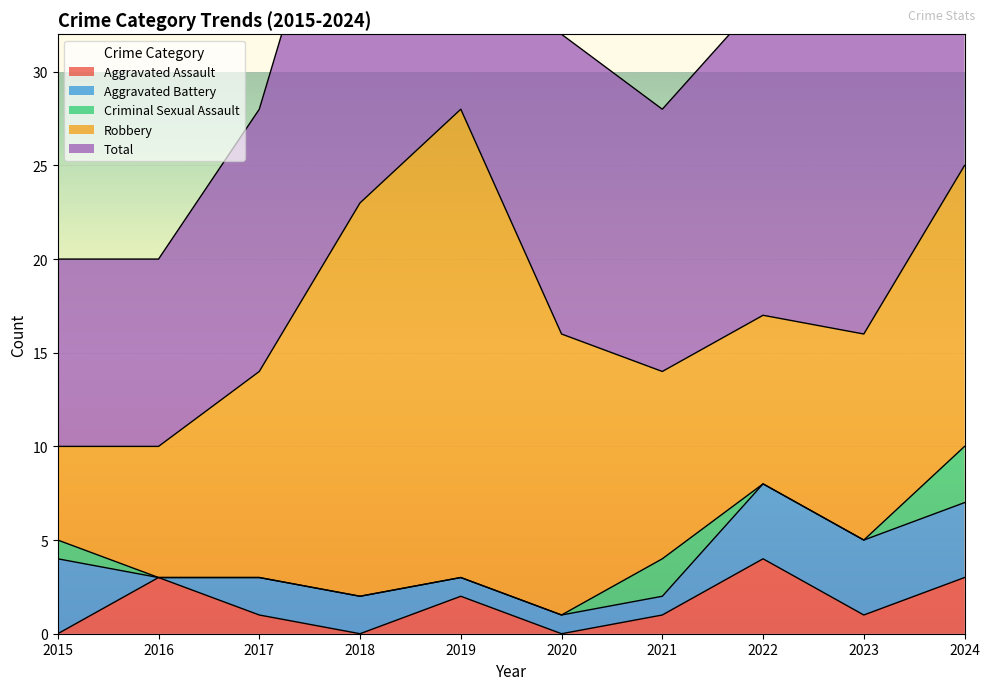

What is the sum of all Aggravated Assault values?

15